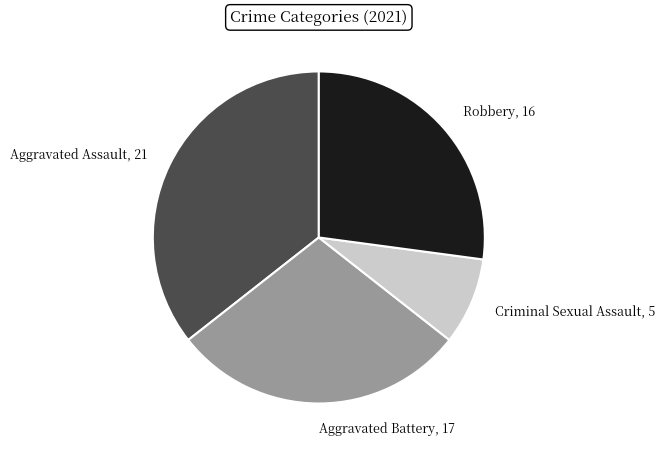

Count the number of slices in the pie.

4